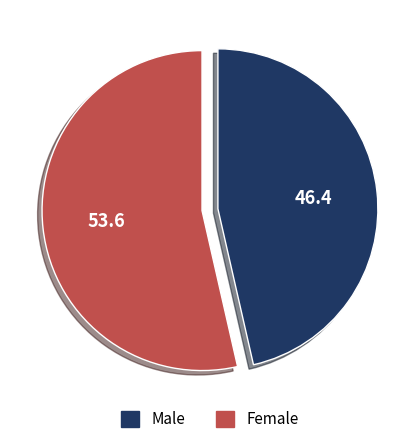

Is there any slice that represents more than half of the pie?

Yes